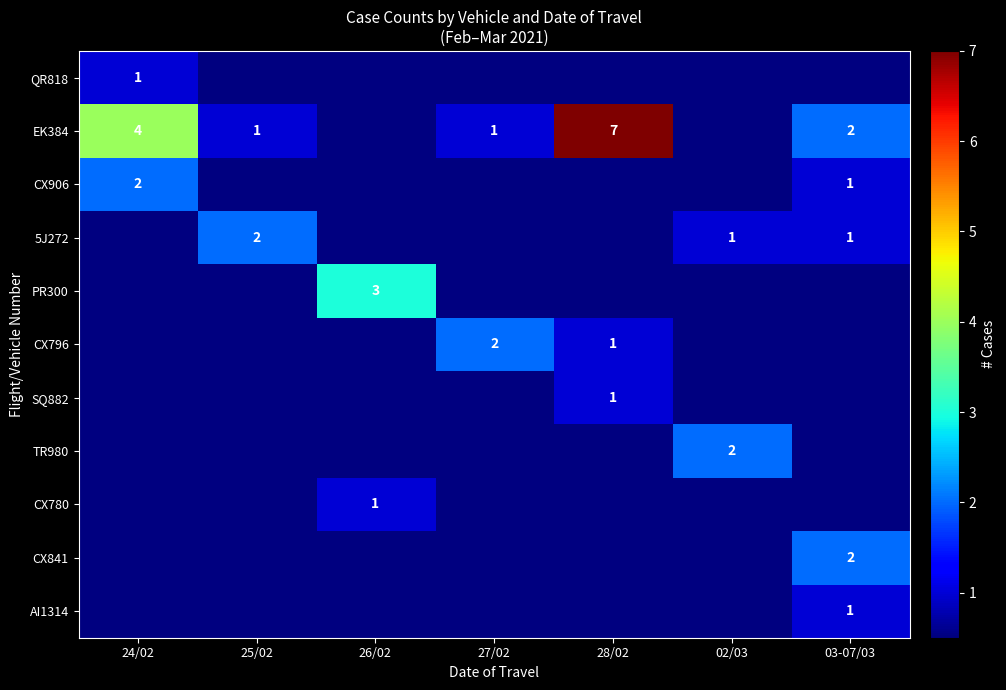

What is the maximum value shown in the chart?

7